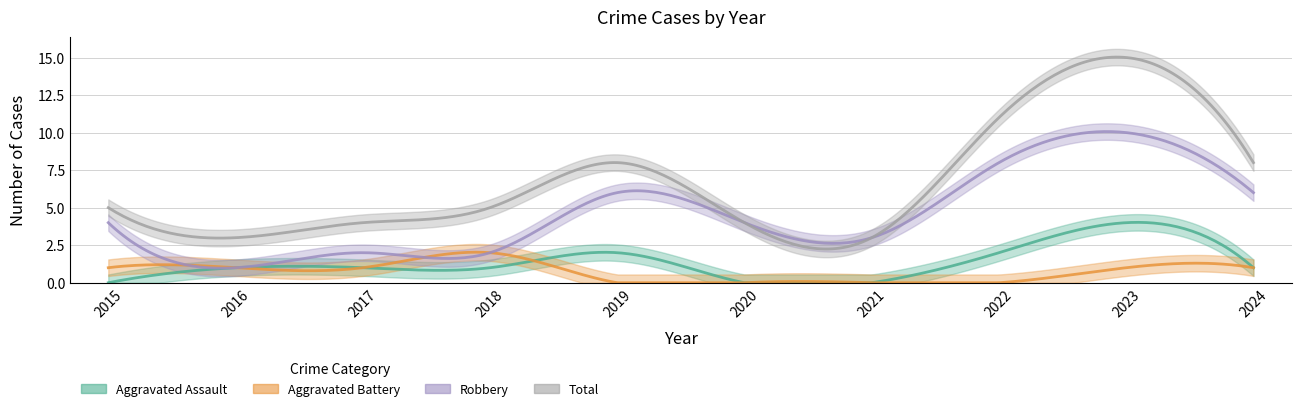

At 2024, list the series in order from smallest to largest.

Aggravated Assault, Aggravated Battery, Robbery, Total